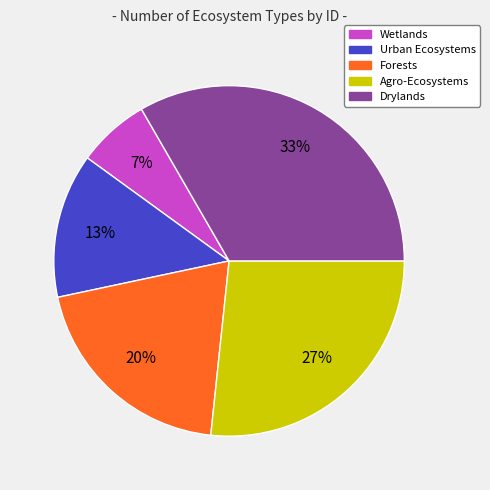

To the nearest percent, what portion does Agro-Ecosystems represent?

27%